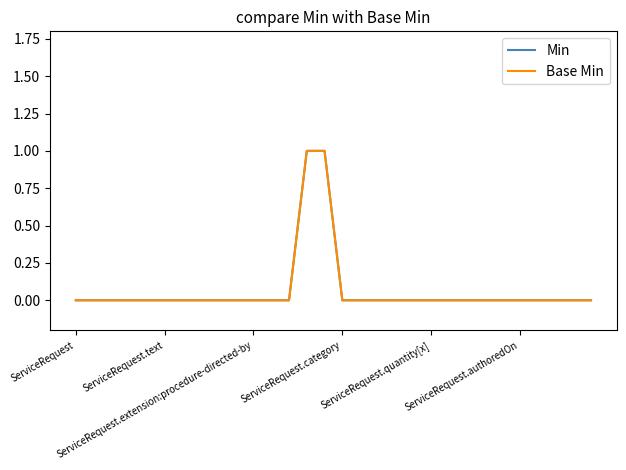

Is this an area chart (filled region under the line)?

No